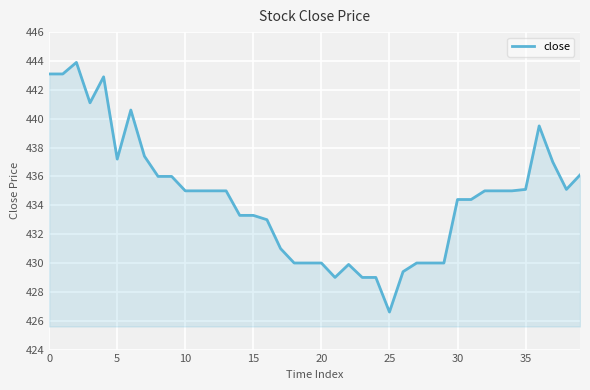

What is the maximum value shown in the chart?

443.9